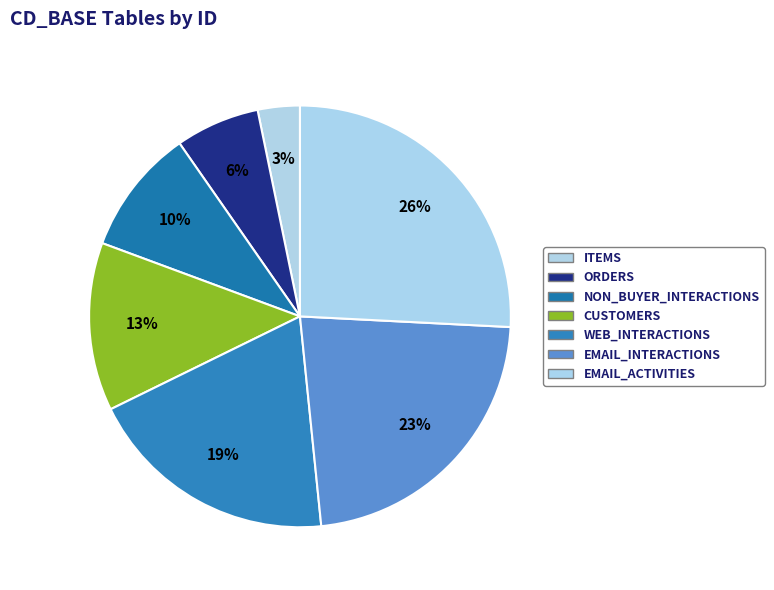

How many slices are in this pie chart?

7